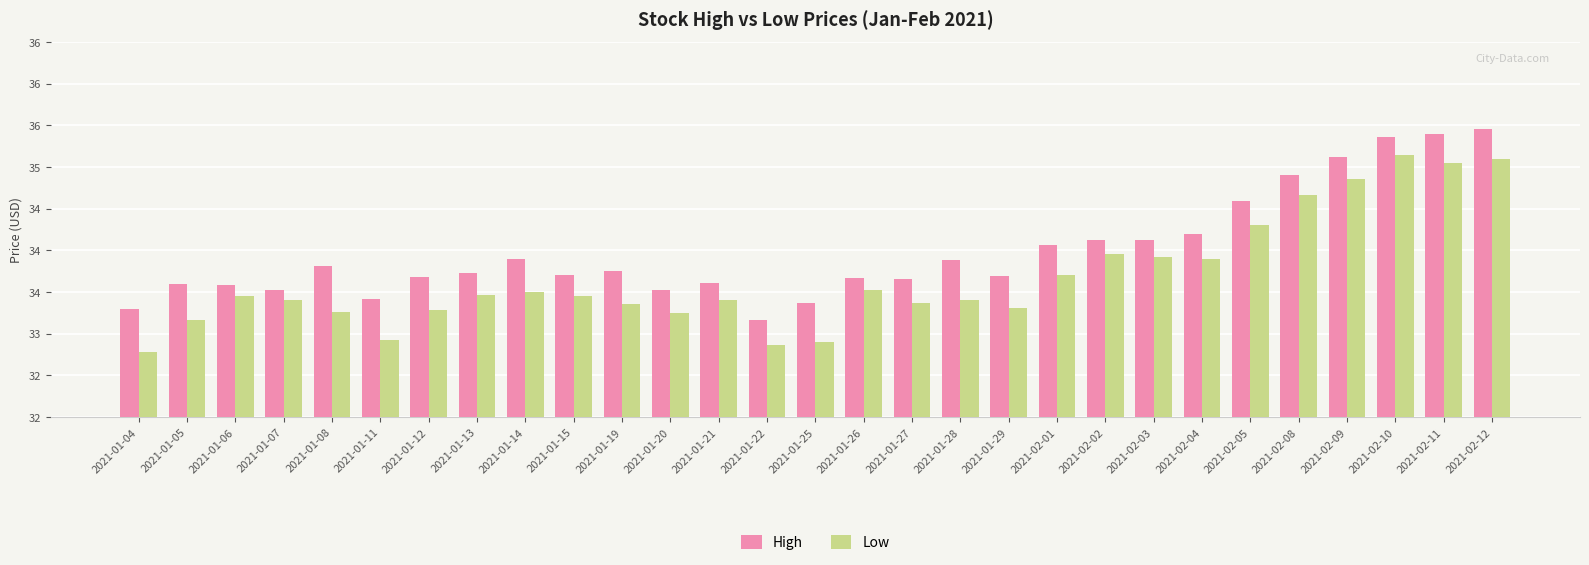

Are the bars horizontal?

No